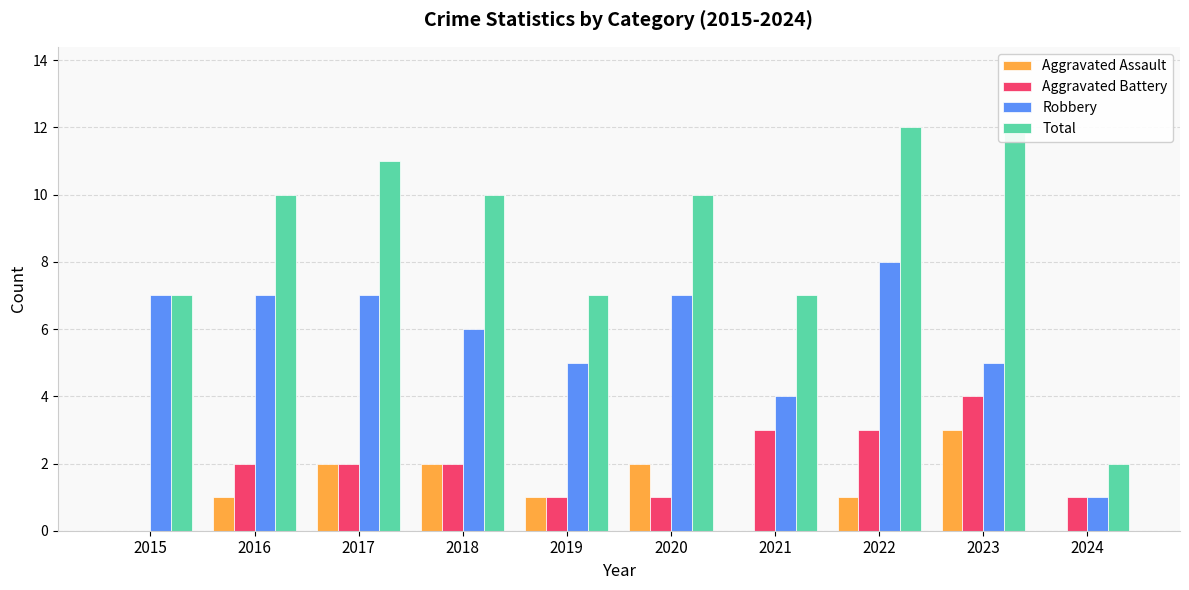

Is the value of Aggravated Assault at 2021 greater than the value of Aggravated Battery at 2023?

No